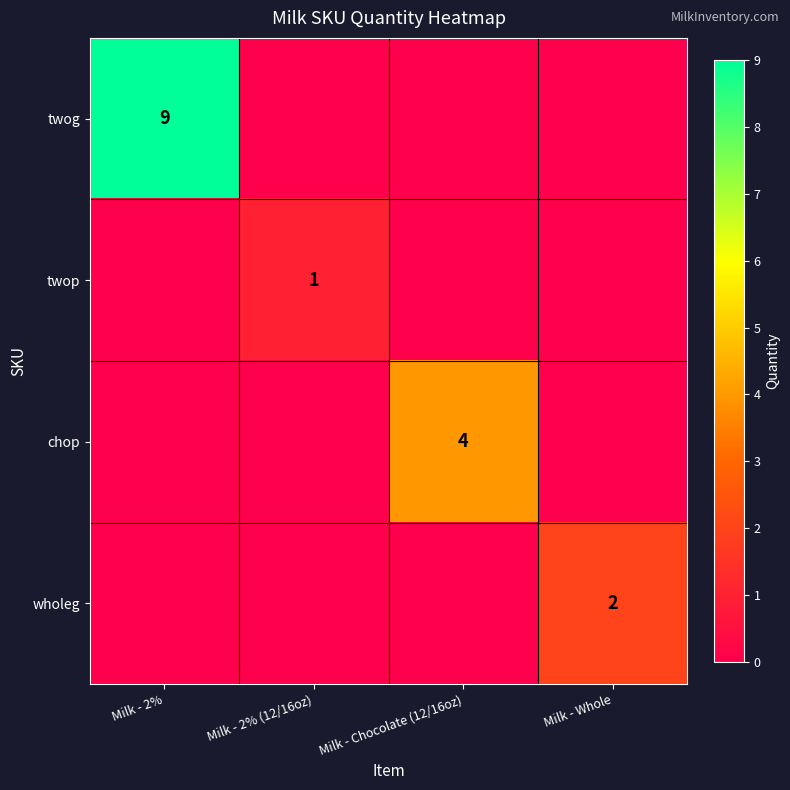

Is it true that chop equals 4 at Milk - Chocolate (12/16oz)?

True